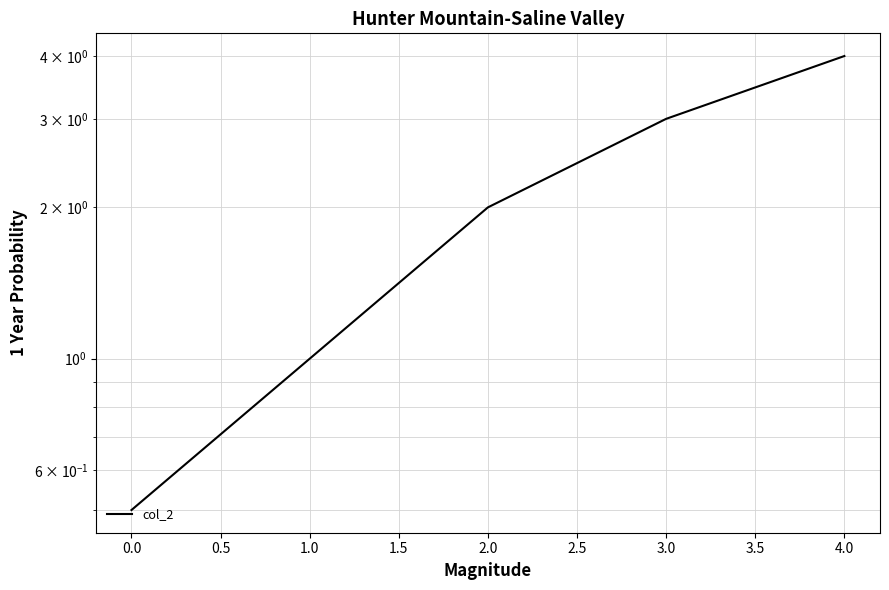

Count the values in the range 1 to 3.

3